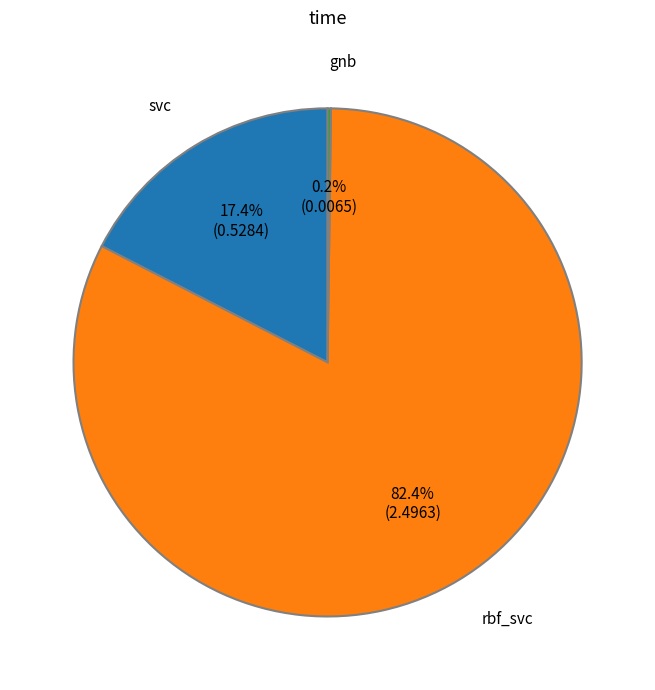

Is there any slice that represents more than half of the pie?

Yes